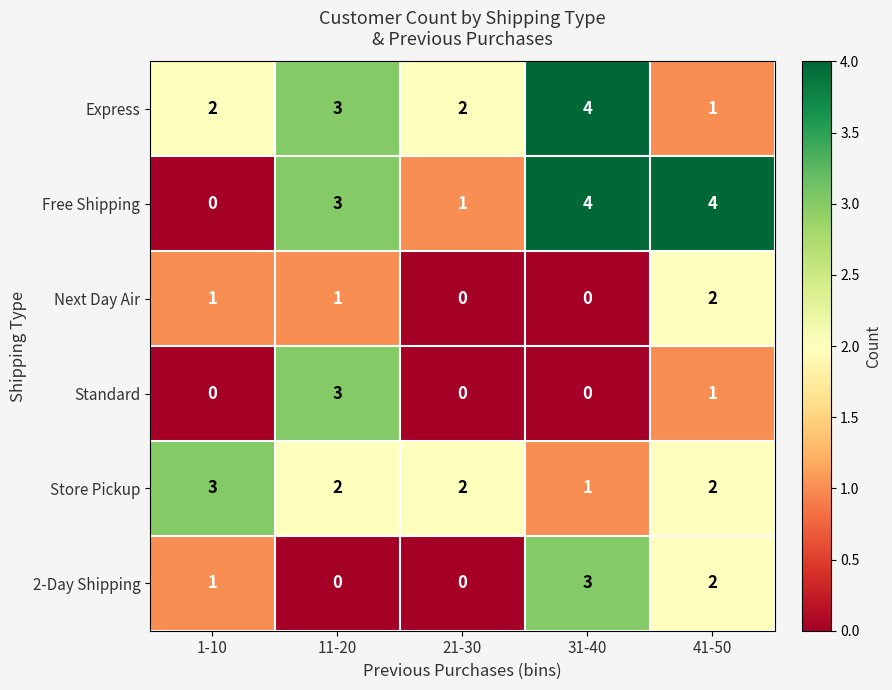

How many Standard values are between 0 and 1?

4